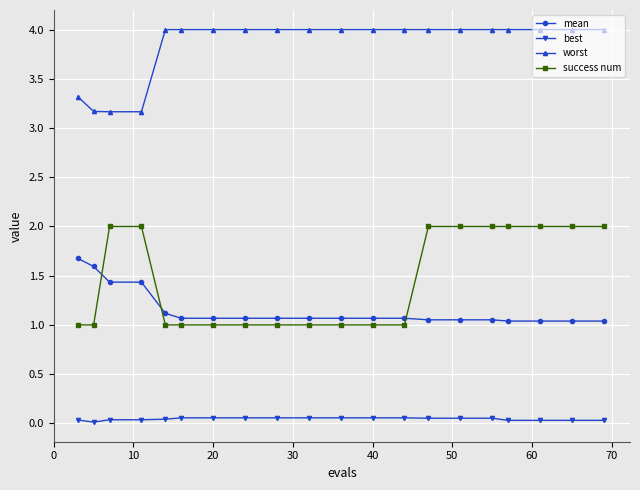

What is the difference between the maximum and second lowest values in the mean series?

0.6